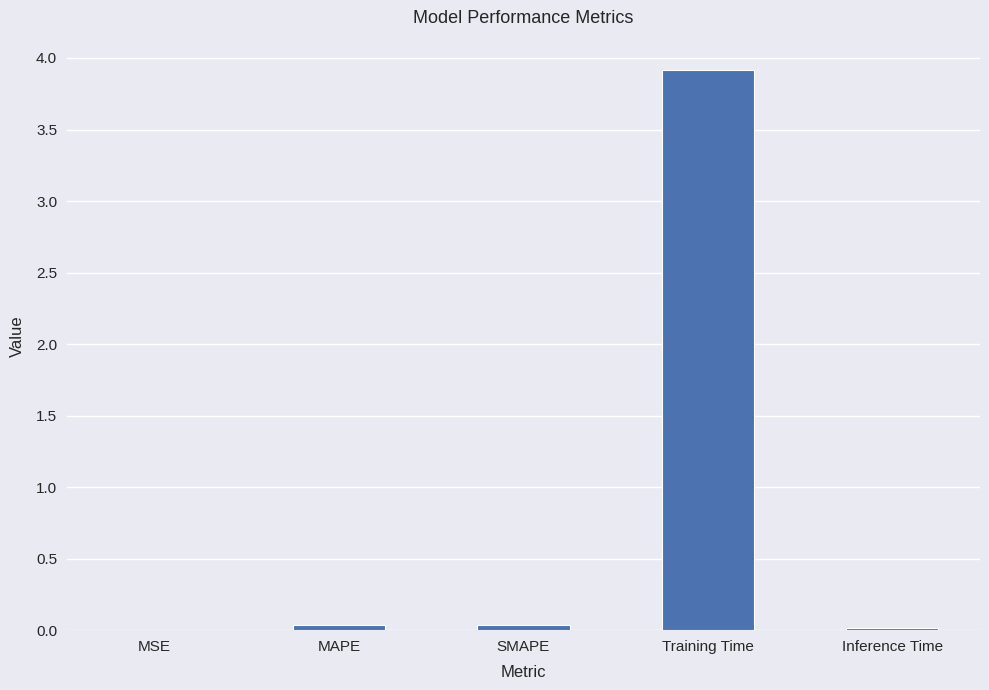

Which has a higher value, MAPE or Training Time?

Training Time